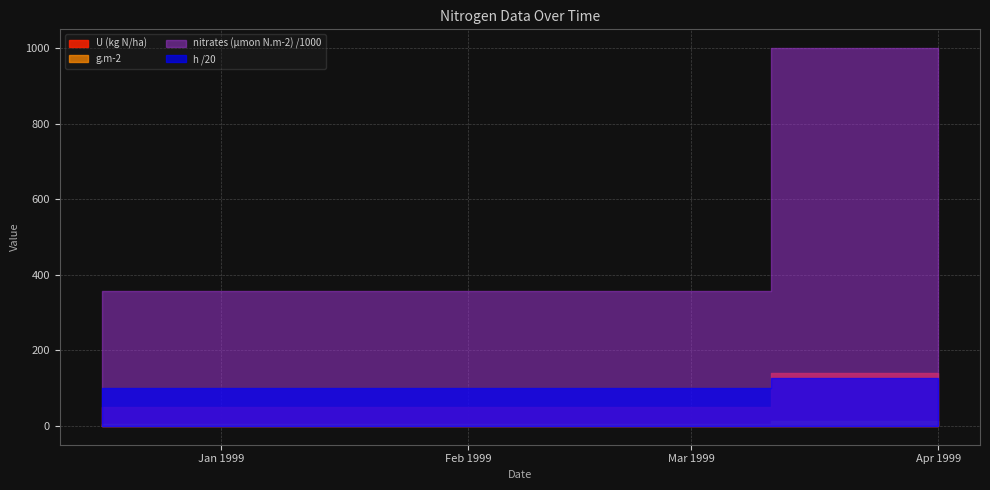

Which series has the largest total across all categories?

nitrates (µmon N.m-2)